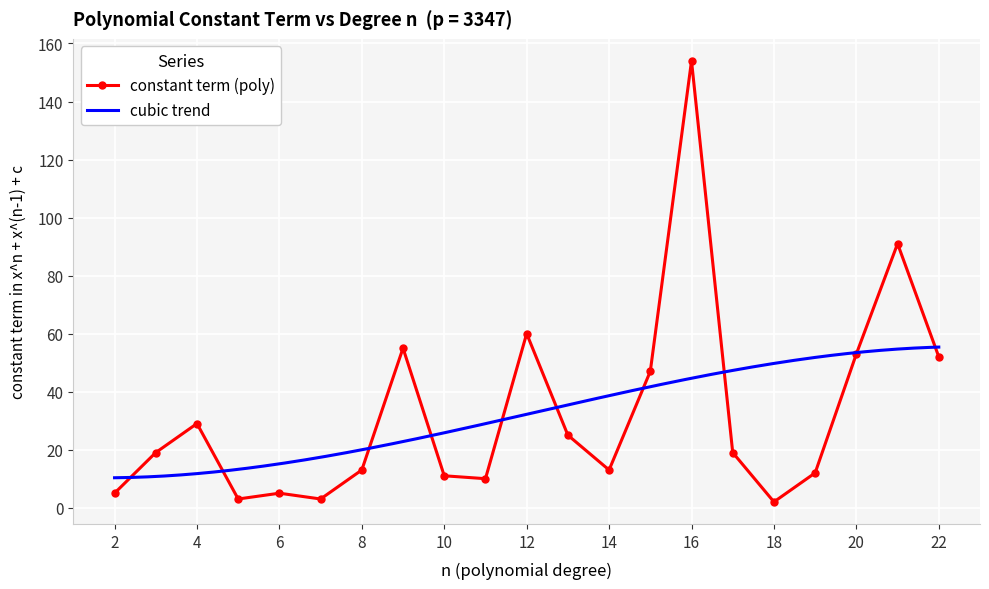

What is the average value?

32